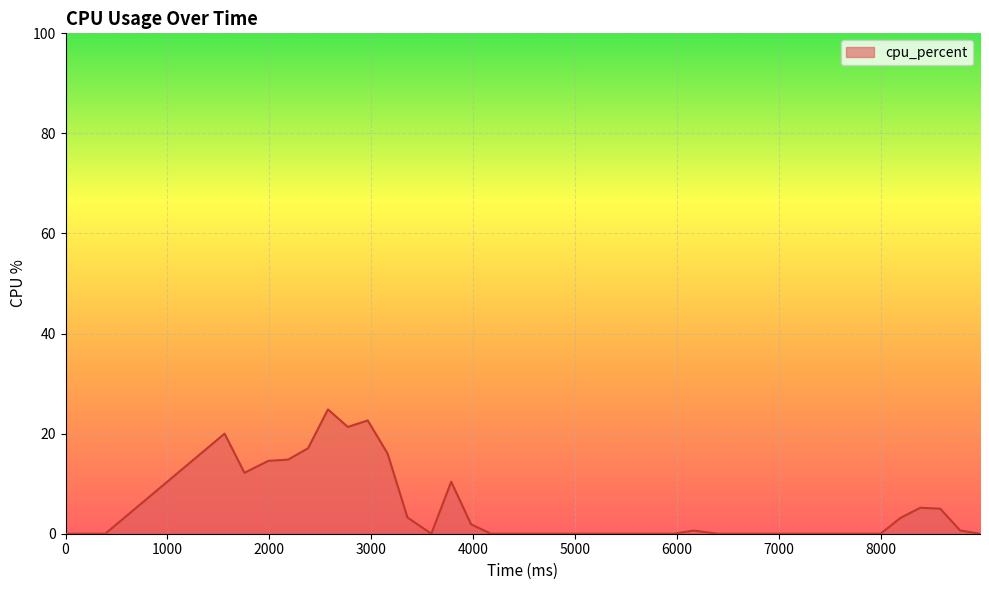

How many lines are shown in the chart?

1